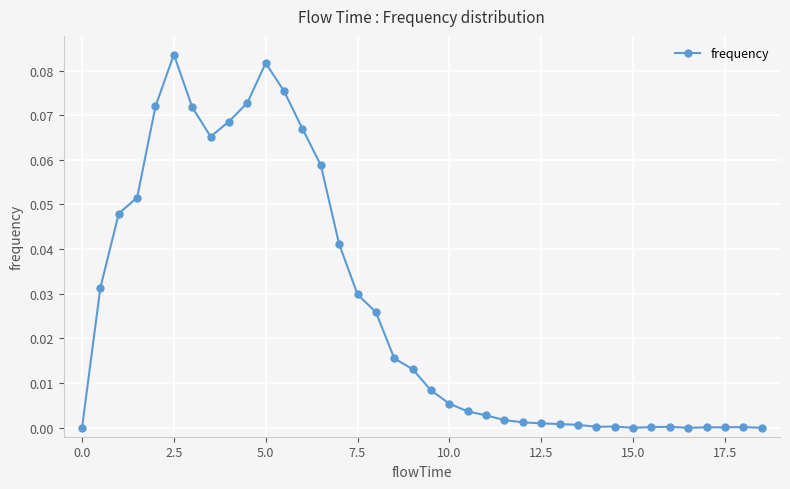

What is the sum of all values?

1.0